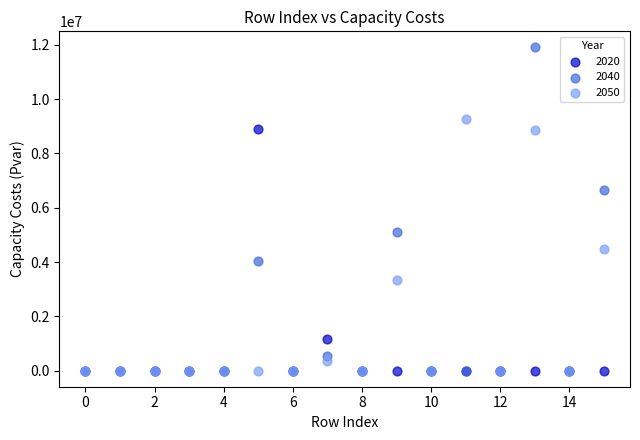

Which series contains the highest Y value?

2040